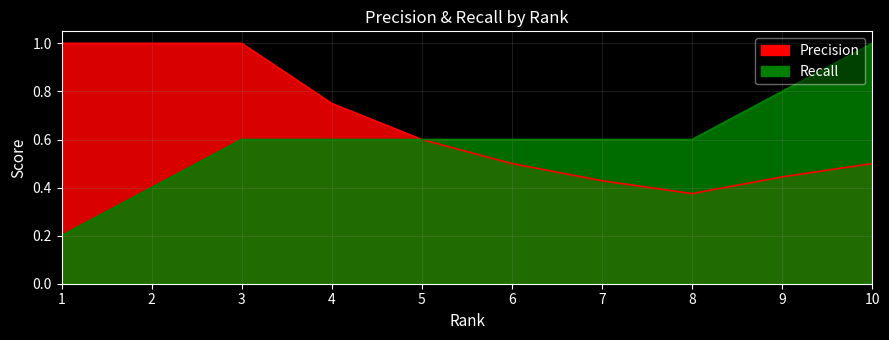

How many interior local valleys does the Precision series have?

1